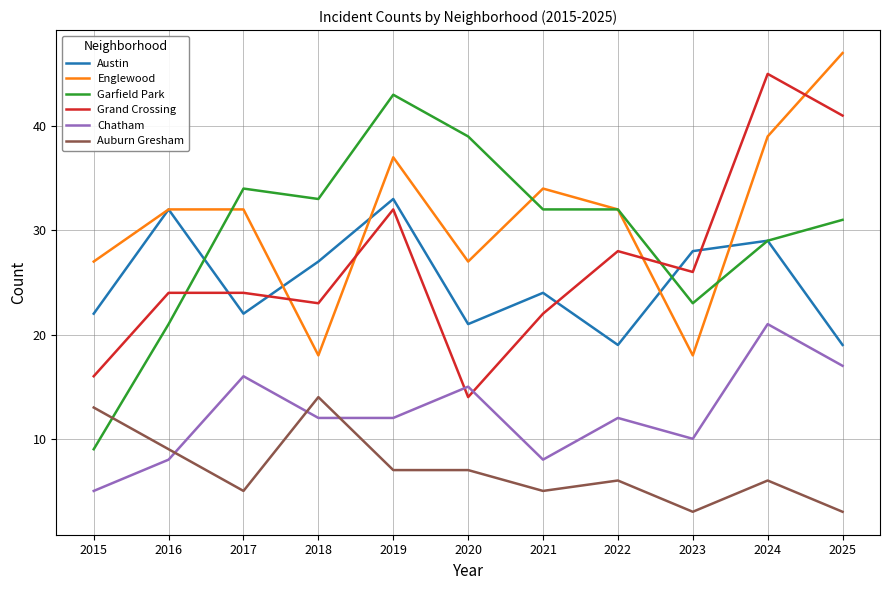

List the series in order of their peak value, highest first.

Englewood, Grand Crossing, Garfield Park, Austin, Chatham, Auburn Gresham